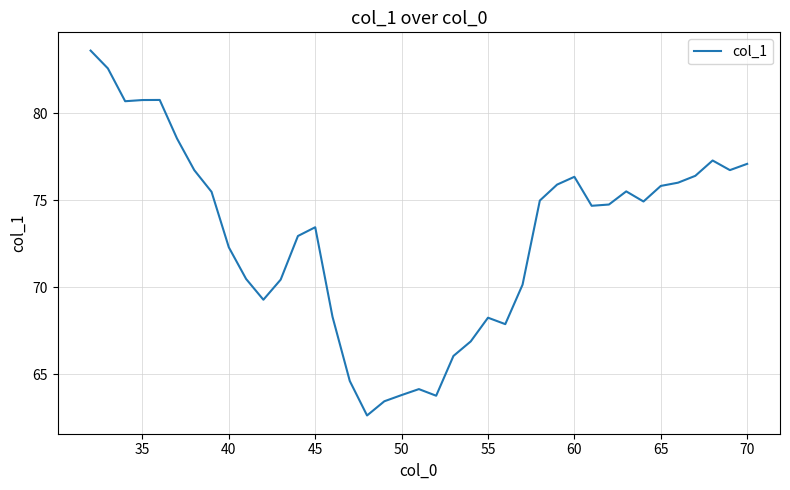

What is the difference between the maximum and minimum values?

21.0